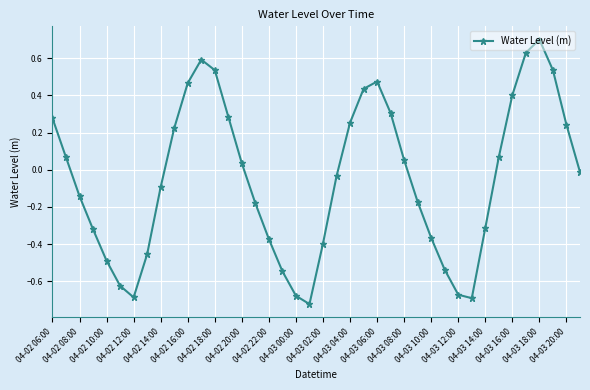

Does the chart have visible grid lines?

Yes